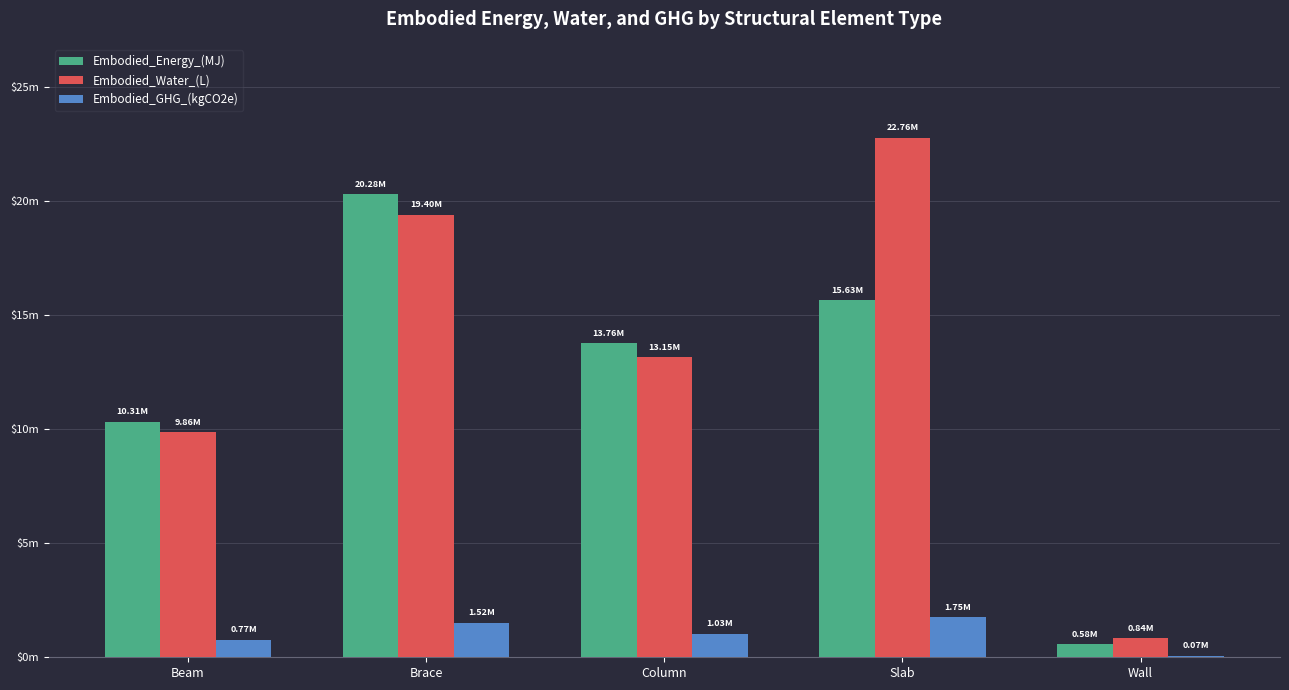

What is the label of the 5th bar from the left?

Wall